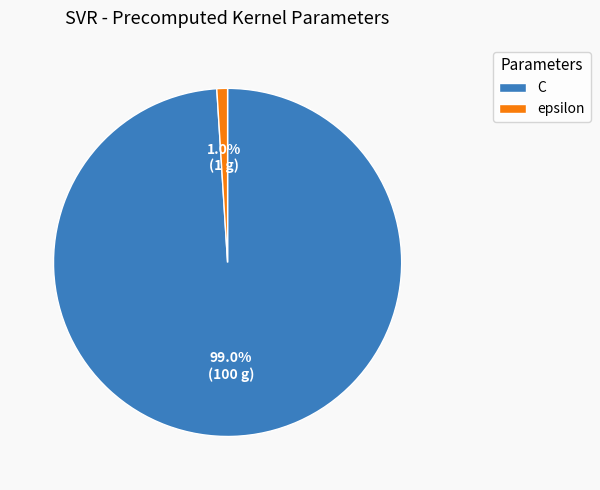

Does any single category account for the majority?

Yes